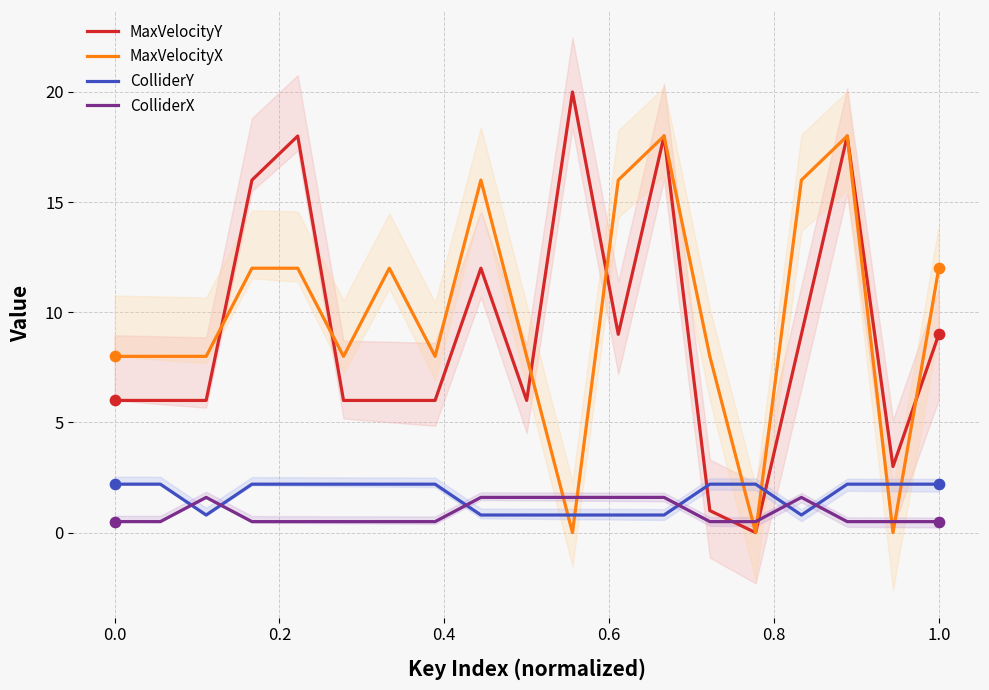

What is the maximum value for MaxVelocityY?

20.0